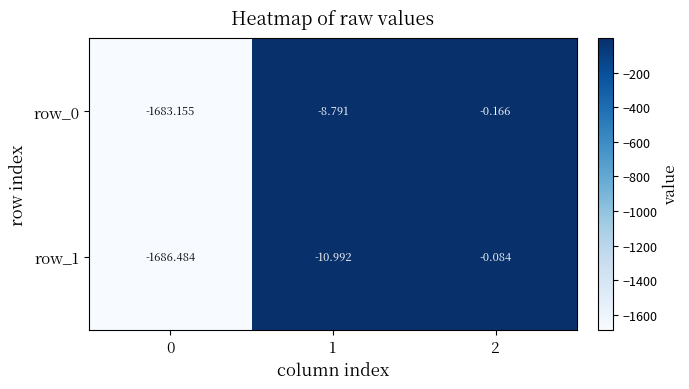

Is it true that row_0 equals -8.8 at 1?

True